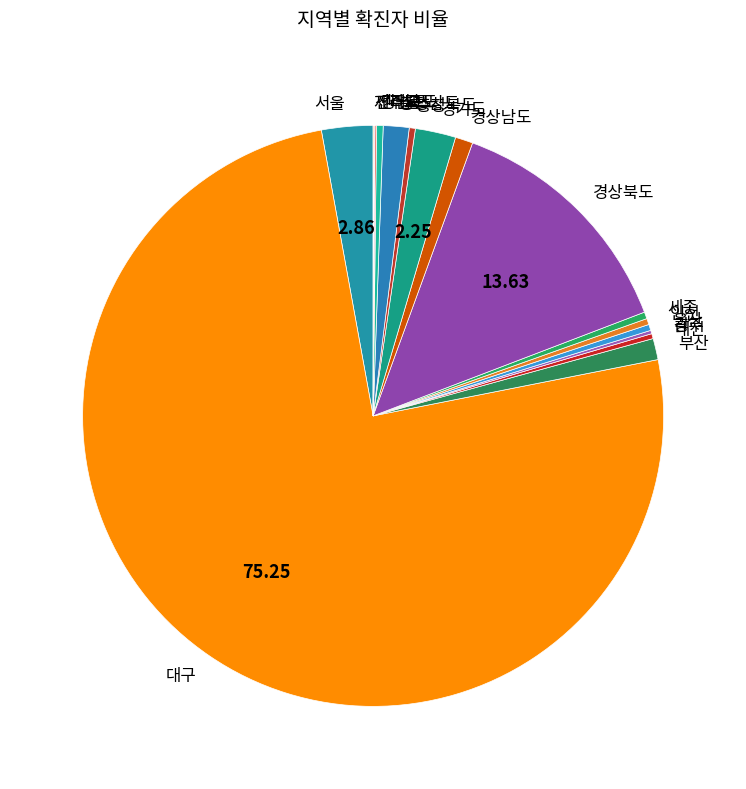

Is the sum of 경기도 and 경상북도 greater than half?

No